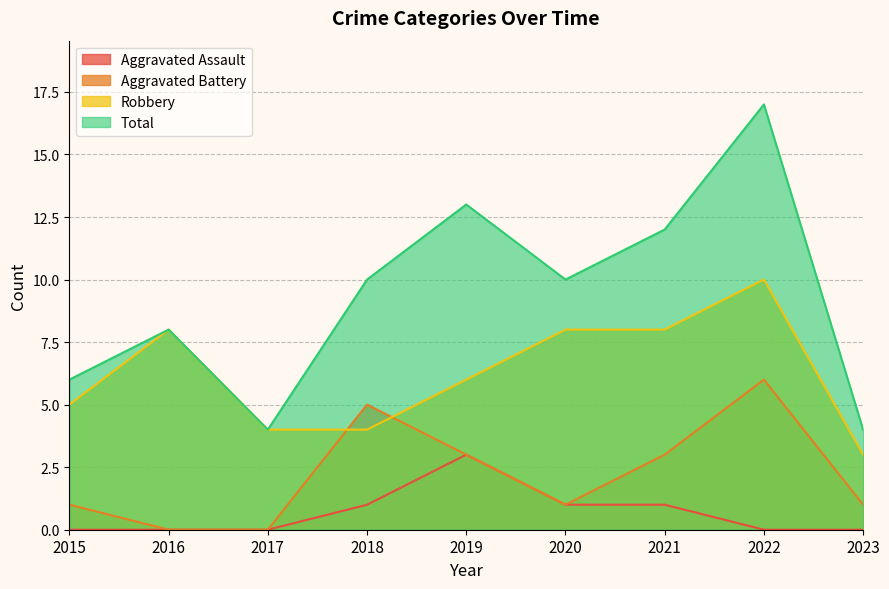

The Aggravated Battery series shows 2 at 2021. True or false?

False